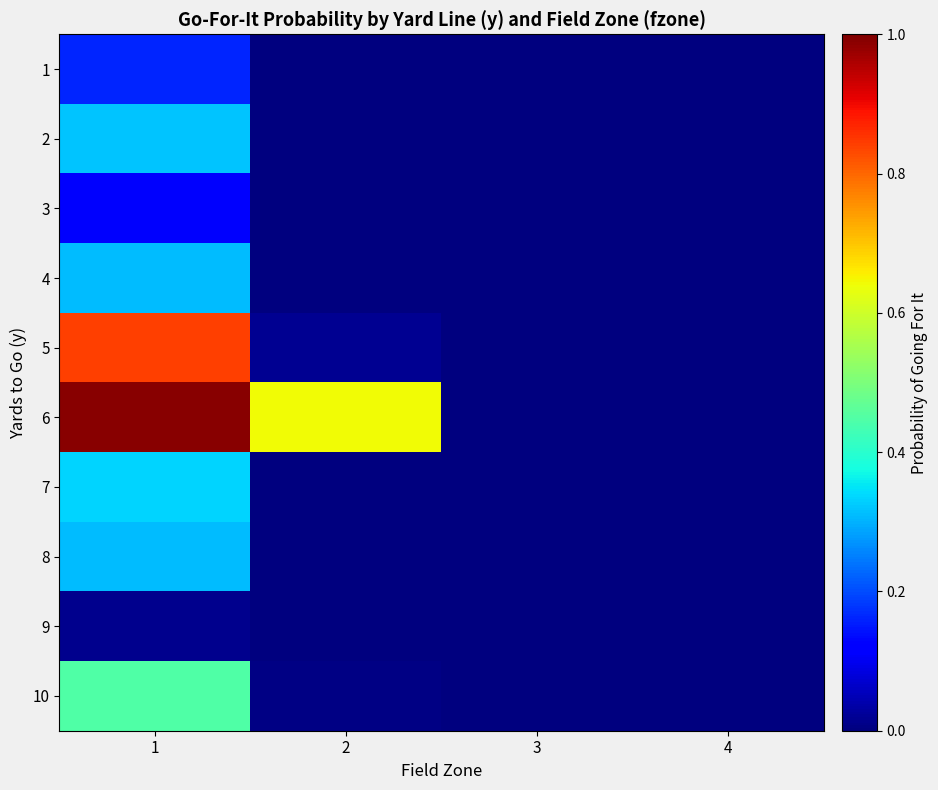

At which category is the sum across all series the highest?

1